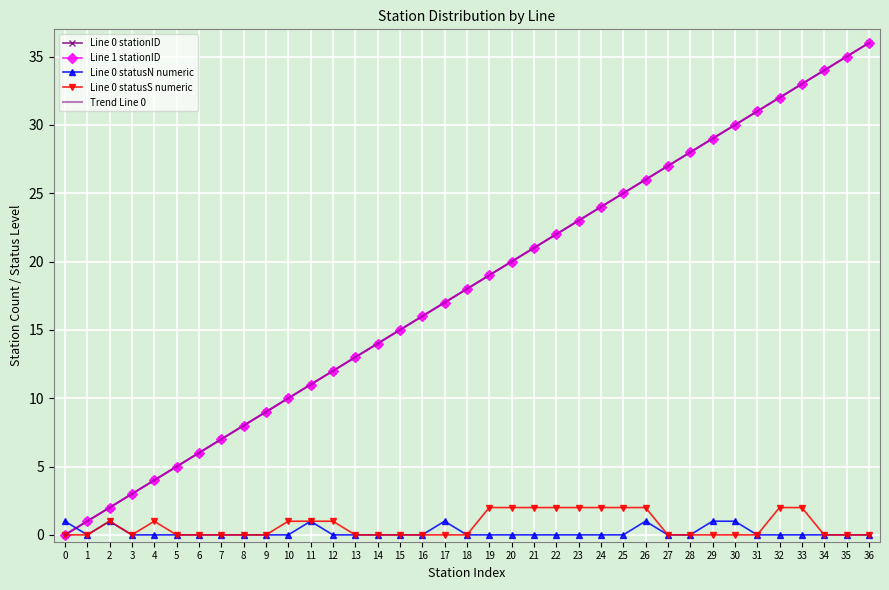

List the series in order of their peak value, lowest first.

Line 0 statusN numeric, Line 0 statusS numeric, Trend Line 0, Line 0 stationID, Line 1 stationID